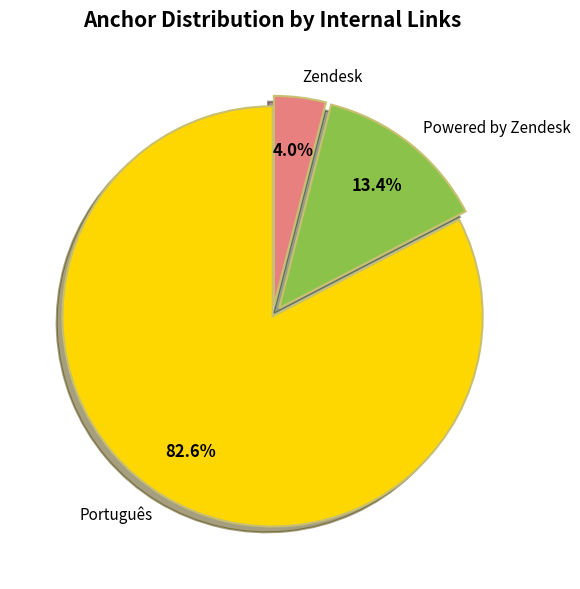

Between Português and Zendesk, which is larger?

Português